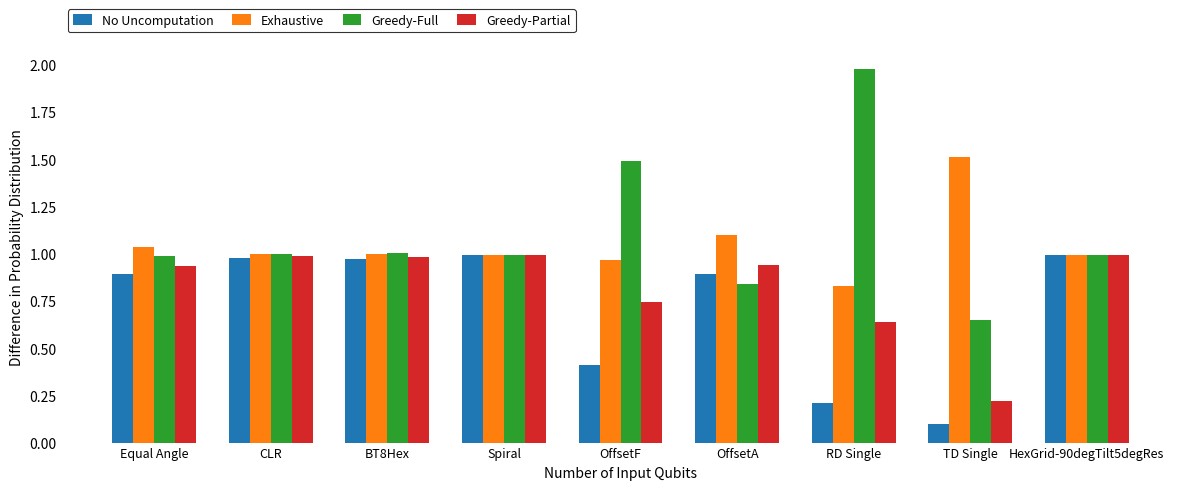

The value of No Uncomputation at OffsetA is 0.3. True or false?

False